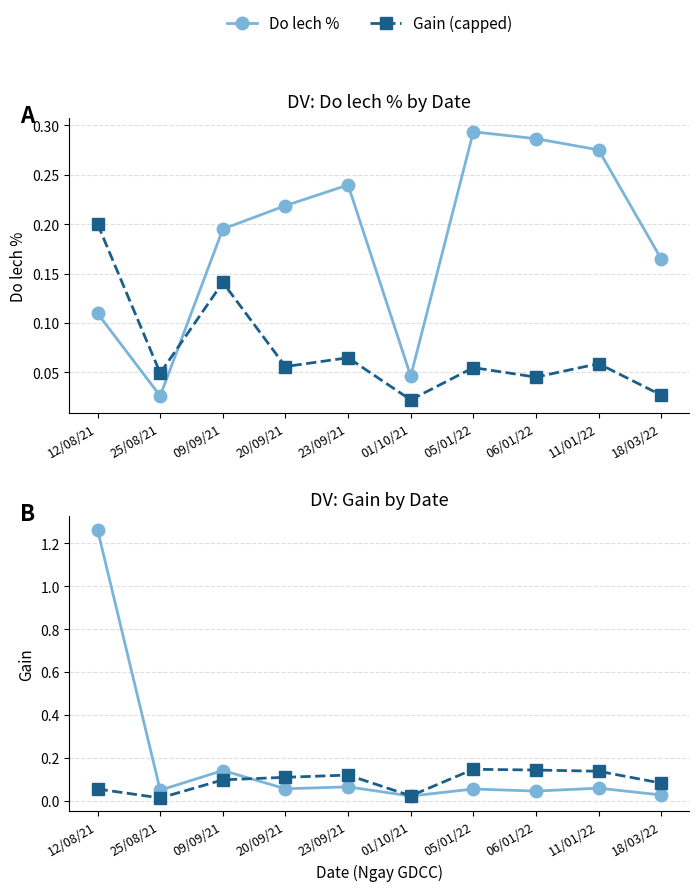

How many lines are shown in the chart?

4